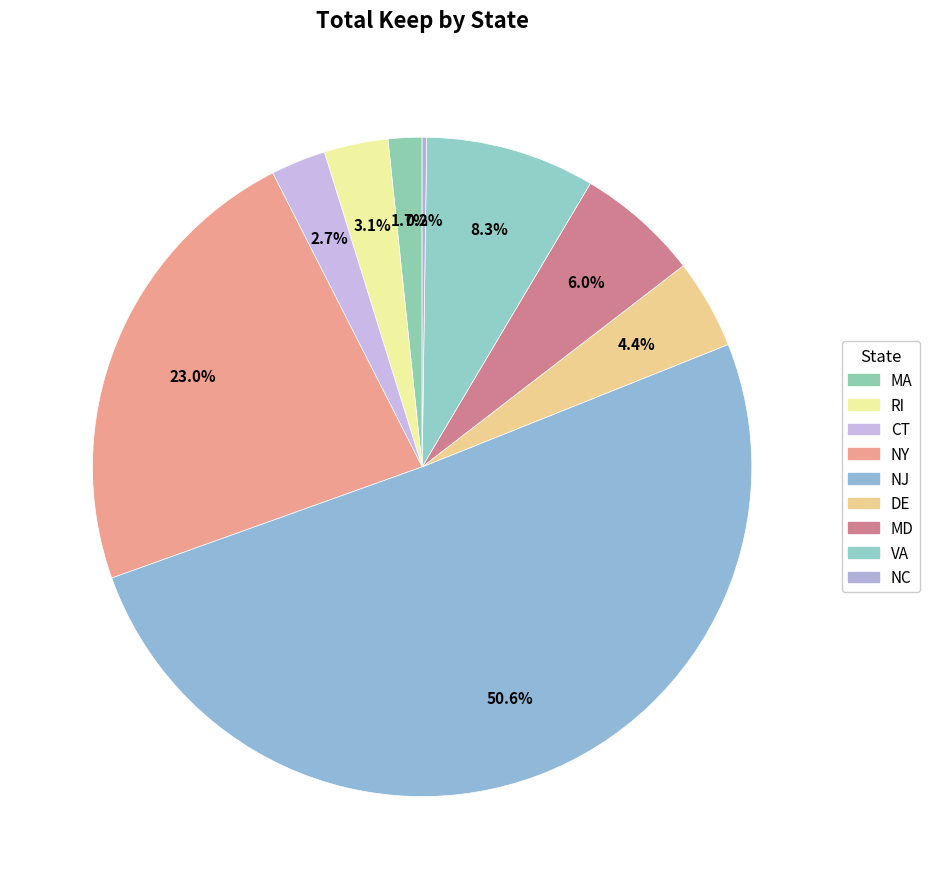

What portion of the pie excludes NC?

99.8%